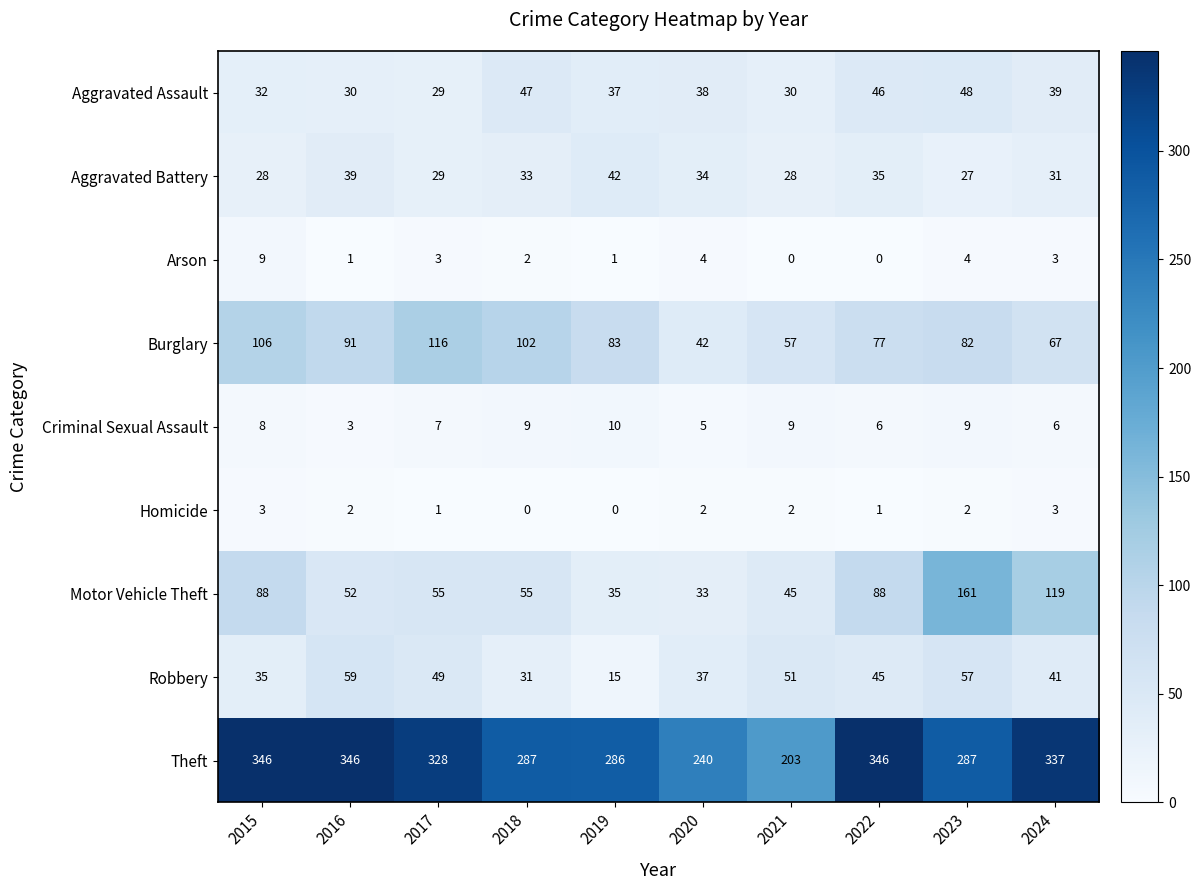

Between 2016 and 2018, which series saw the biggest shift?

Theft